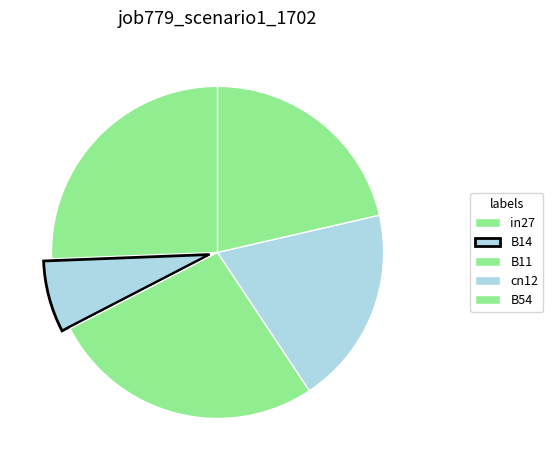

True or false: B54 accounts for 11% of the total.

False